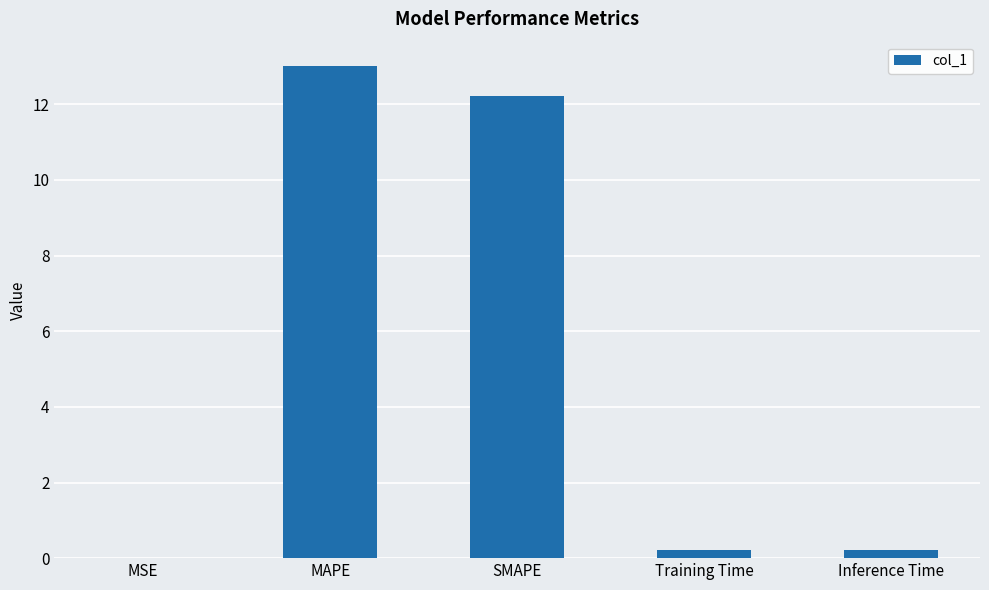

True or false: the data shows 3.8 at SMAPE.

False